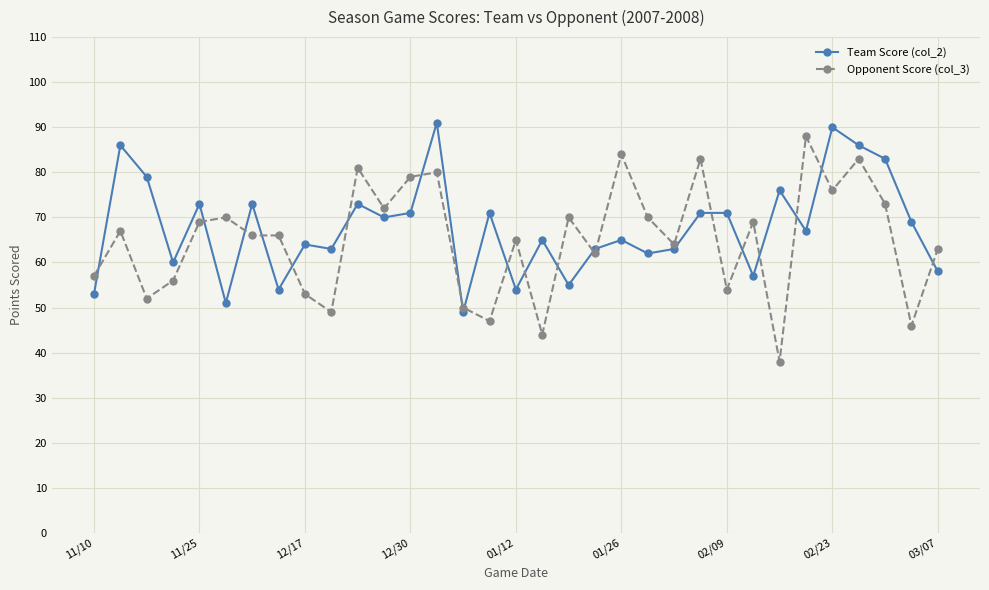

True or false: Team Score (col_2) has more than 2 points higher than both neighbors.

True